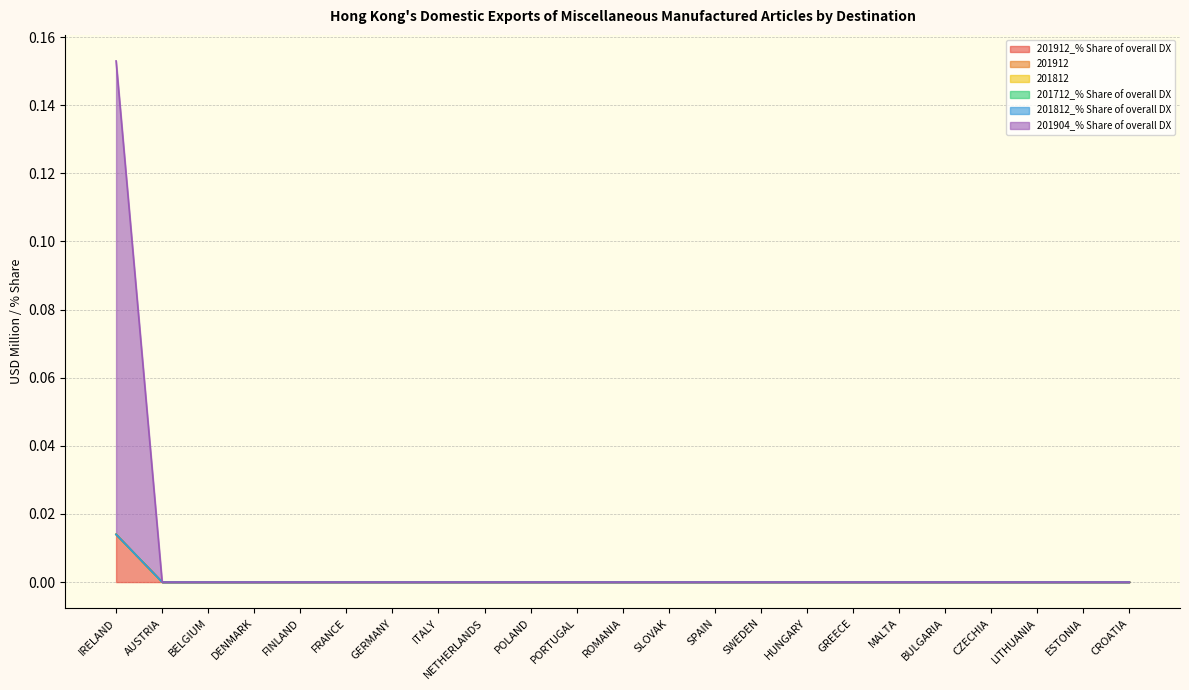

Which category has the lowest value in the 201812_% Share of overall DX series?

IRELAND